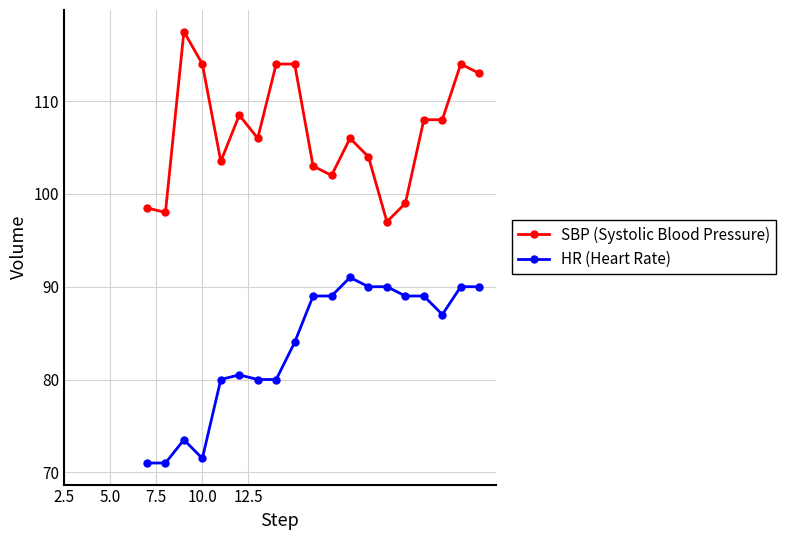

True or false: SBP (Systolic Blood Pressure) and HR (Heart Rate) intersect in this chart.

False